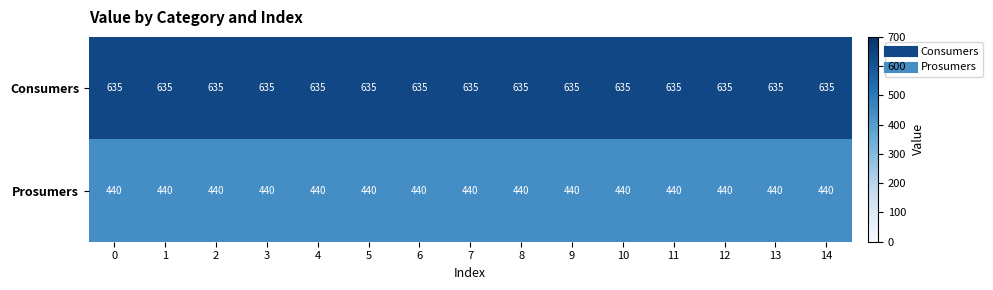

The Consumers series shows 1069 at 4. True or false?

False